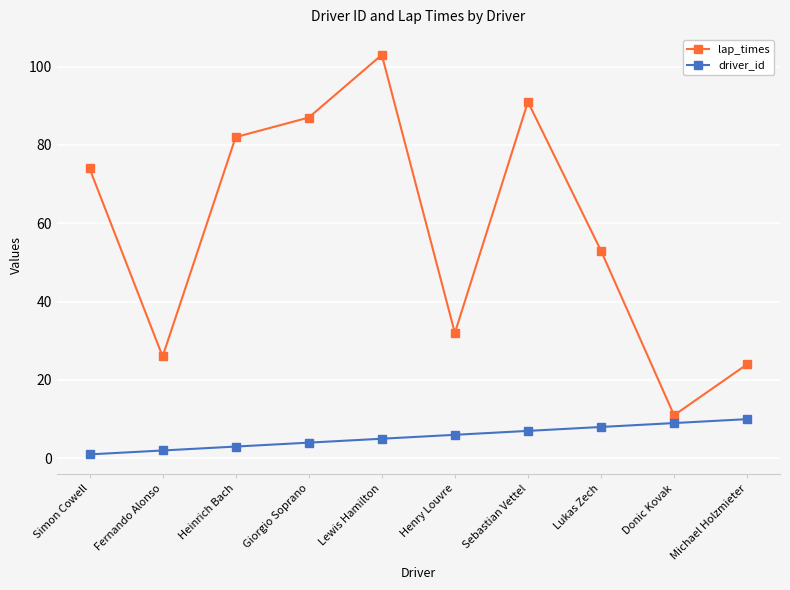

Reading left to right, what are all the values shown in this chart?

lap_times: Simon Cowell=74	Fernando Alonso=26	Heinrich Bach=82	Giorgio Soprano=87	Lewis Hamilton=103	Henry Louvre=32	Sebastian Vettel=91	Lukas Zech=53	Donic Kovak=11	Michael Holzmieter=24
driver_id: Simon Cowell=1	Fernando Alonso=2	Heinrich Bach=3	Giorgio Soprano=4	Lewis Hamilton=5	Henry Louvre=6	Sebastian Vettel=7	Lukas Zech=8	Donic Kovak=9	Michael Holzmieter=10